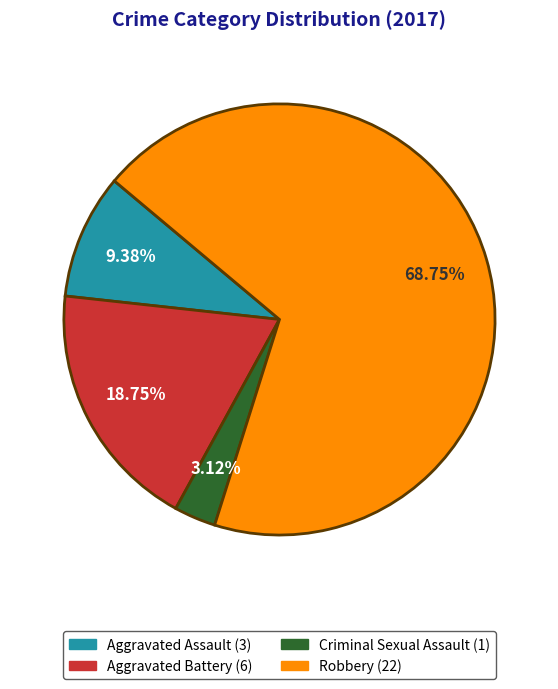

Which category accounts for the majority?

Robbery